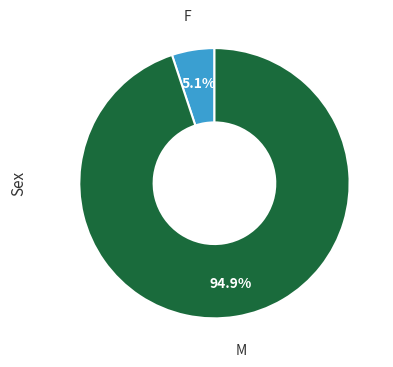

Between F and M, which is larger?

M